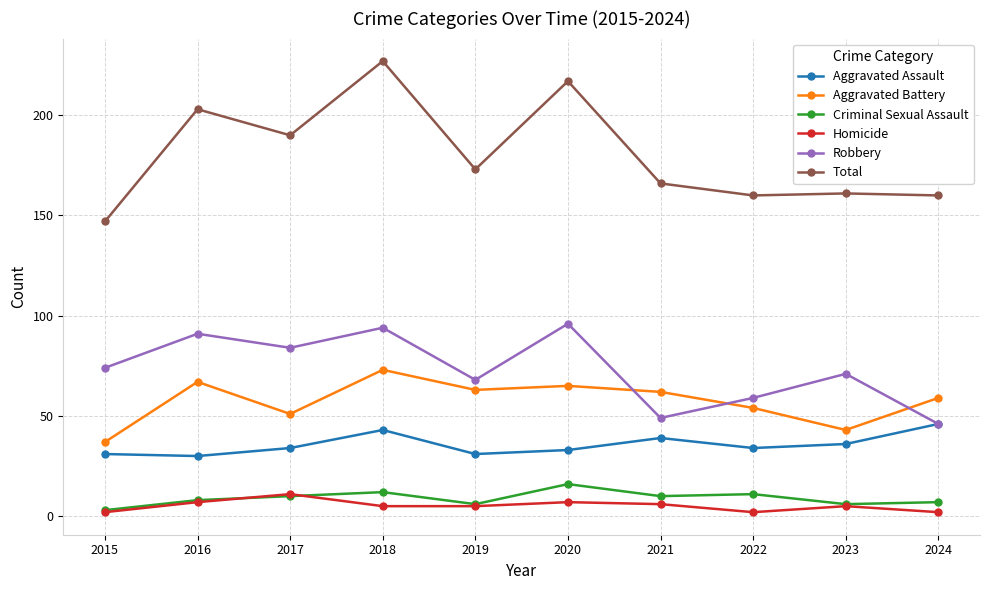

Which series changed the most between 2017 and 2023?

Total